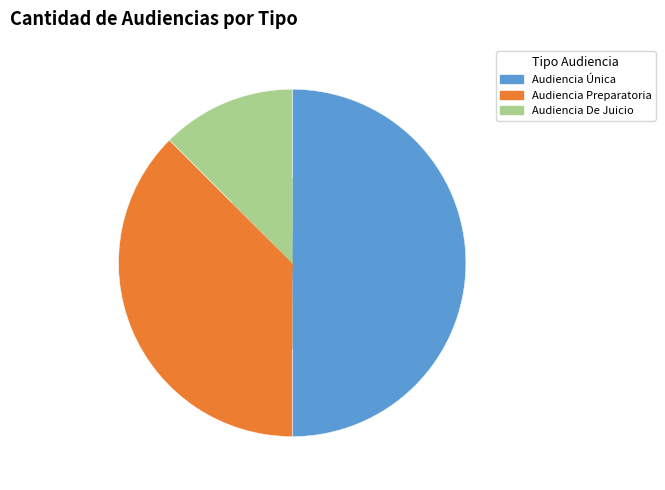

The Audiencia De Juicio slice represents 21% of the pie. True or false?

False